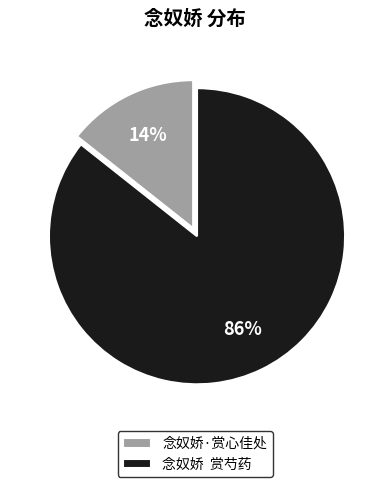

What percentage is the 念奴娇·赏心佳处 slice, to the nearest percent?

14%